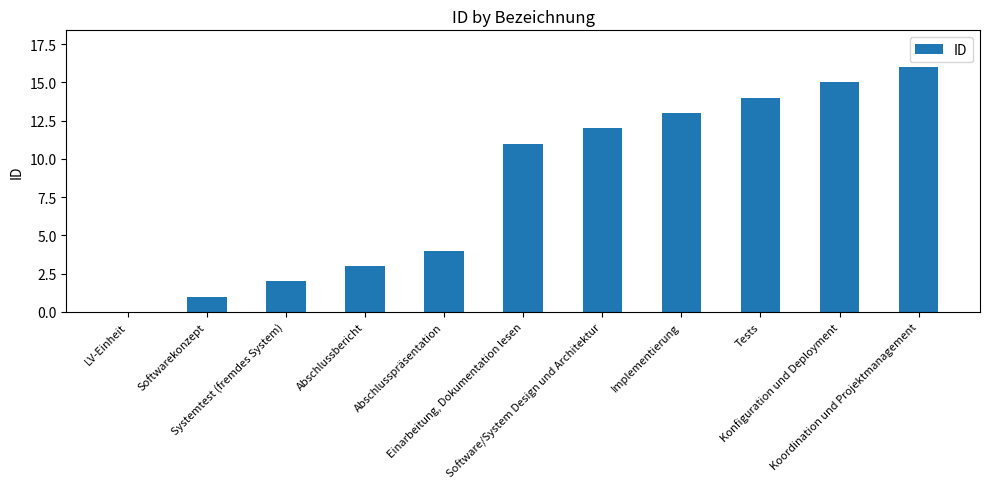

What is the maximum value shown in the chart?

16